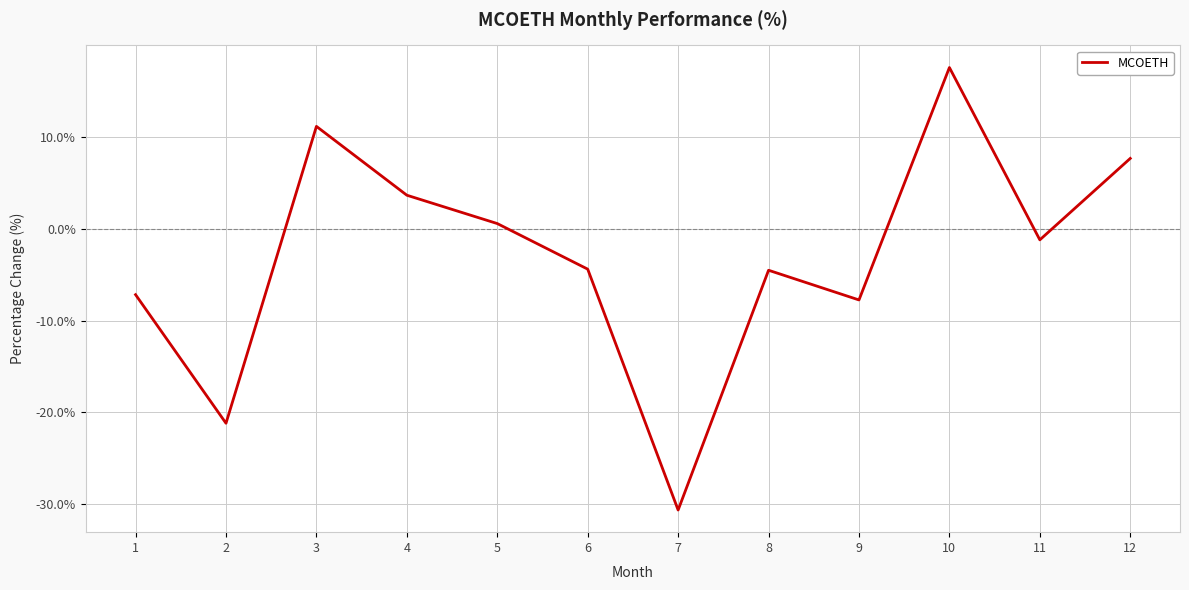

Is it true that the value at 7 is -12.3?

False